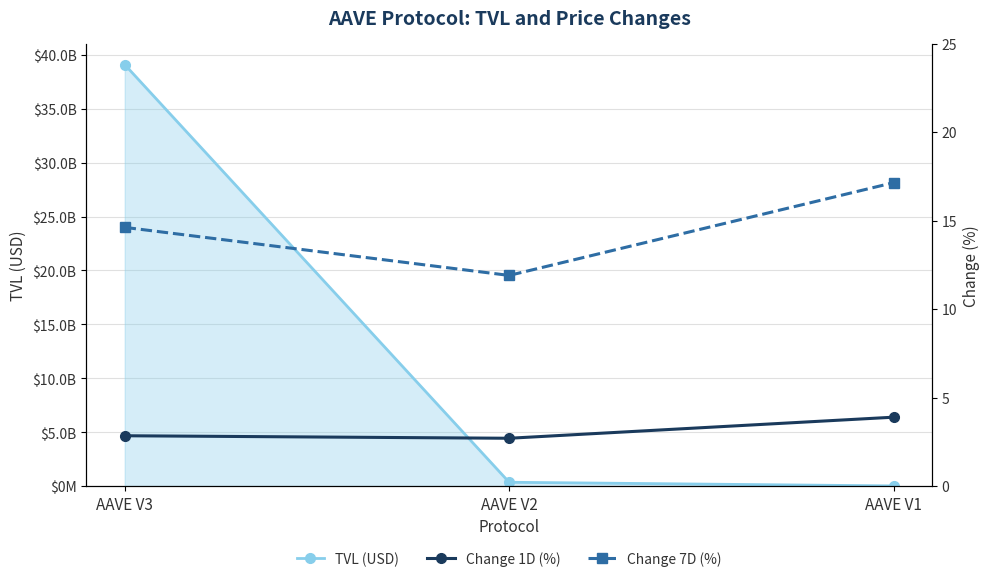

What is the spread (max minus min) of values at AAVE V2?

354957143.4